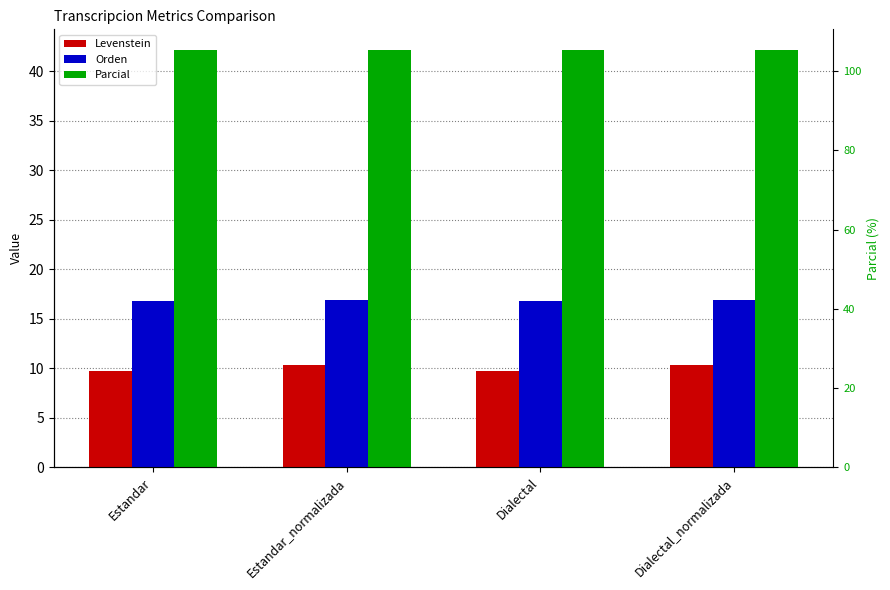

At Dialectal_normalizada, list the series in order from largest to smallest.

Parcial, Orden, Levenstein